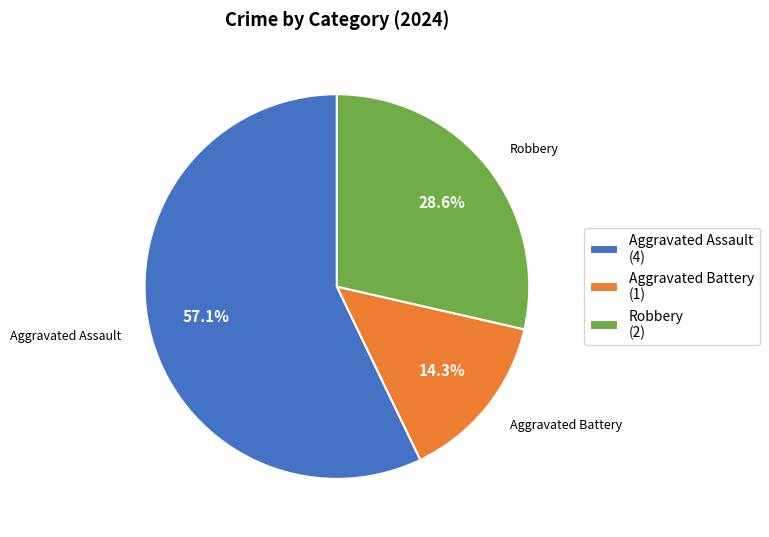

Rank the categories by value from highest to lowest.

Aggravated Assault, Robbery, Aggravated Battery